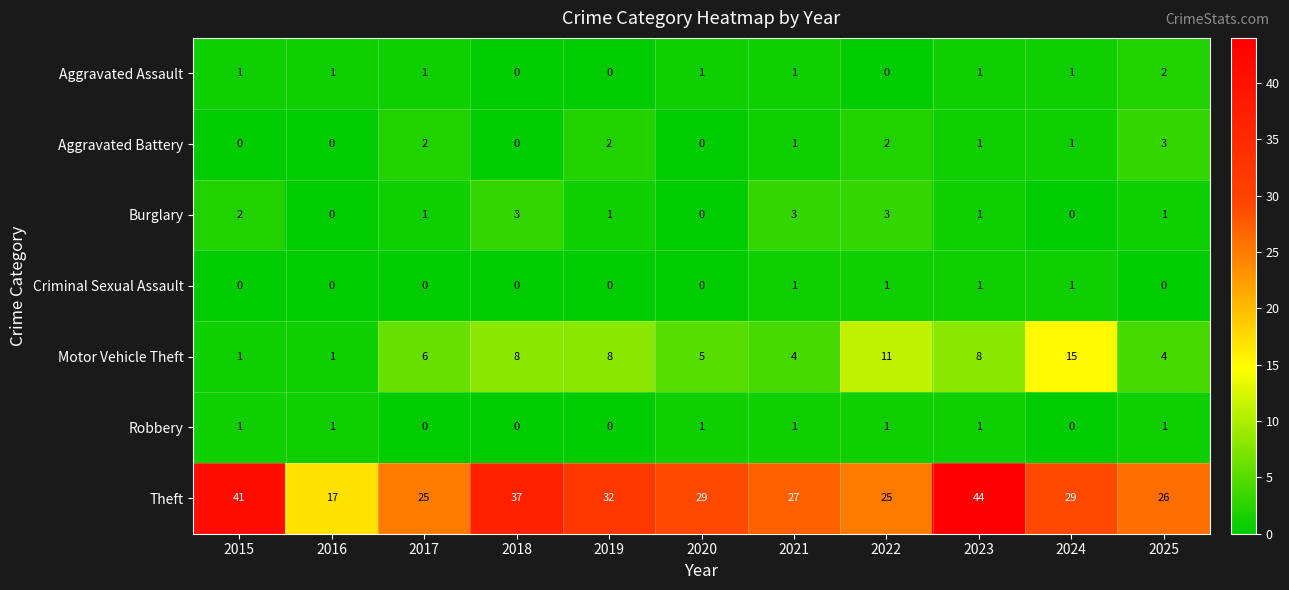

What is the spread (max minus min) of values at 2018?

37